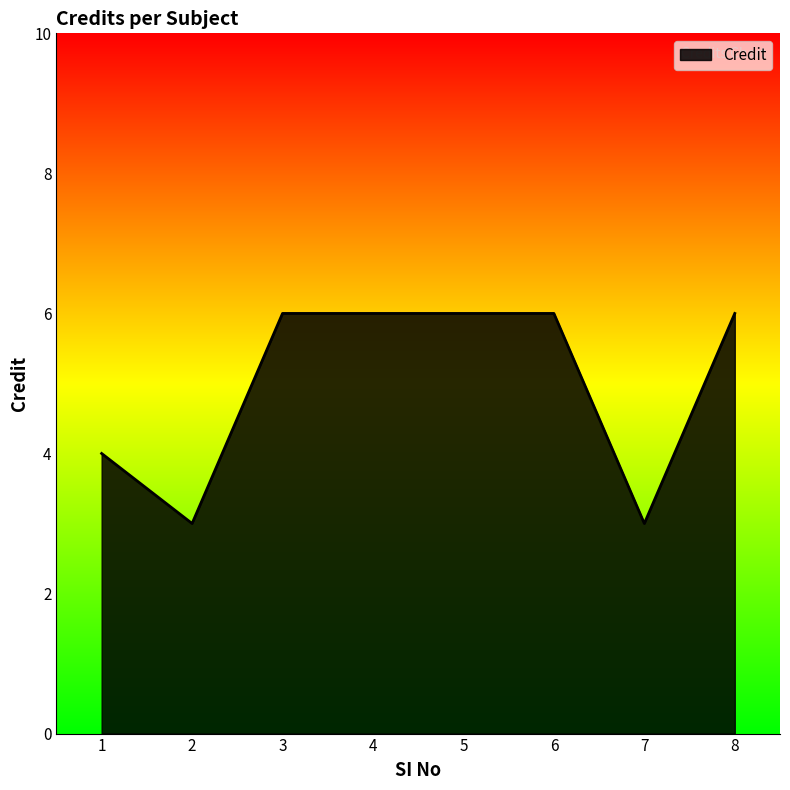

What is the difference between the maximum and second lowest values?

3